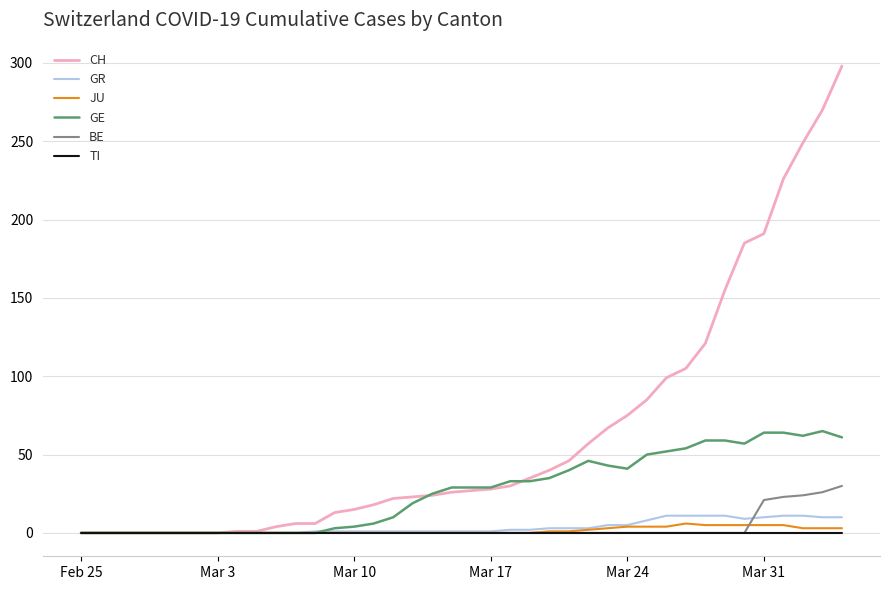

What is the greatest value displayed?

298